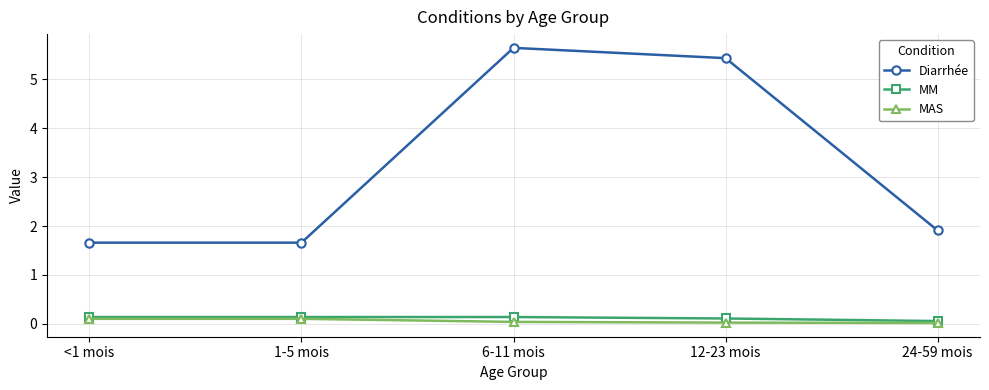

Is this an area chart (filled region under the line)?

No